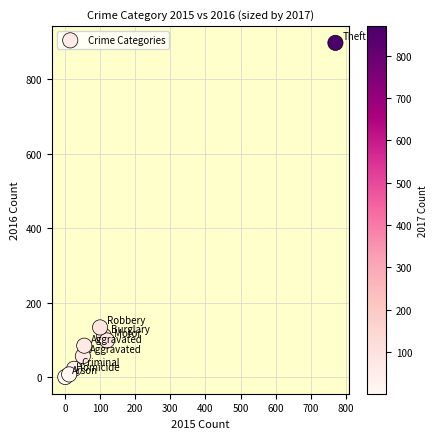

What is the average X value?

138